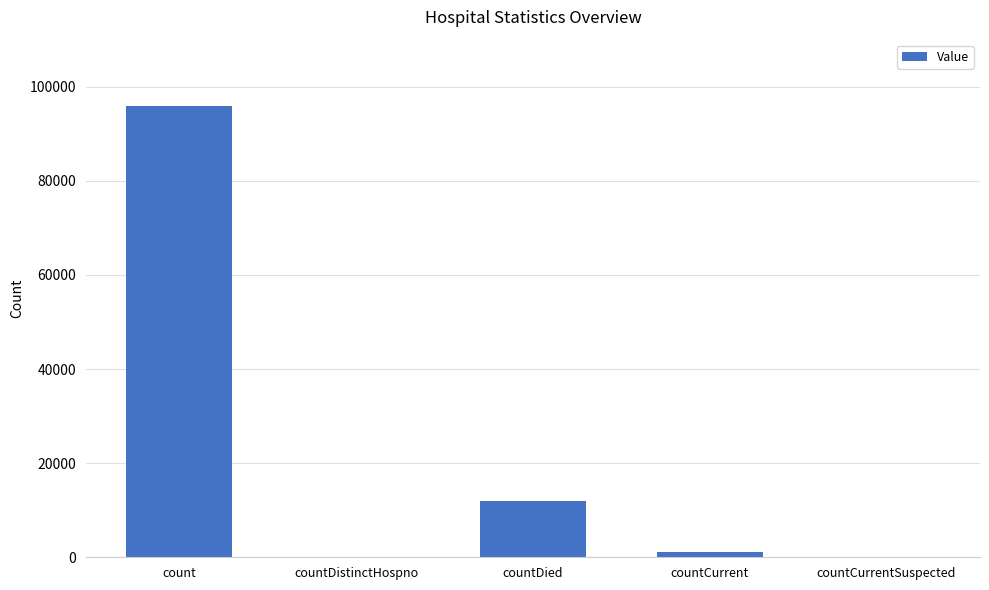

At which label does the data first exceed 1218?

count